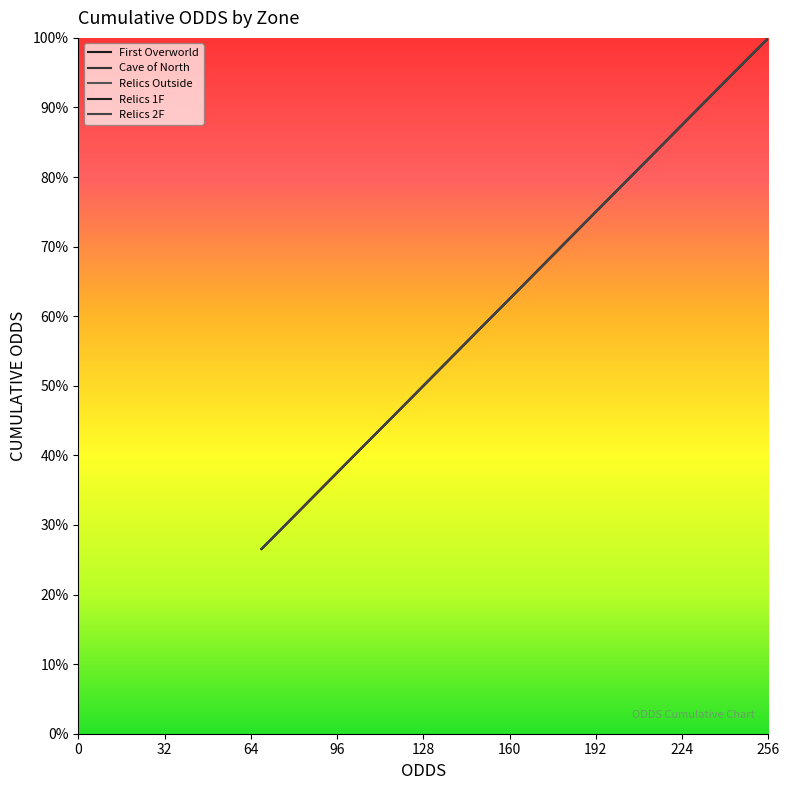

How many values in the Relics 2F series are below 221?

4